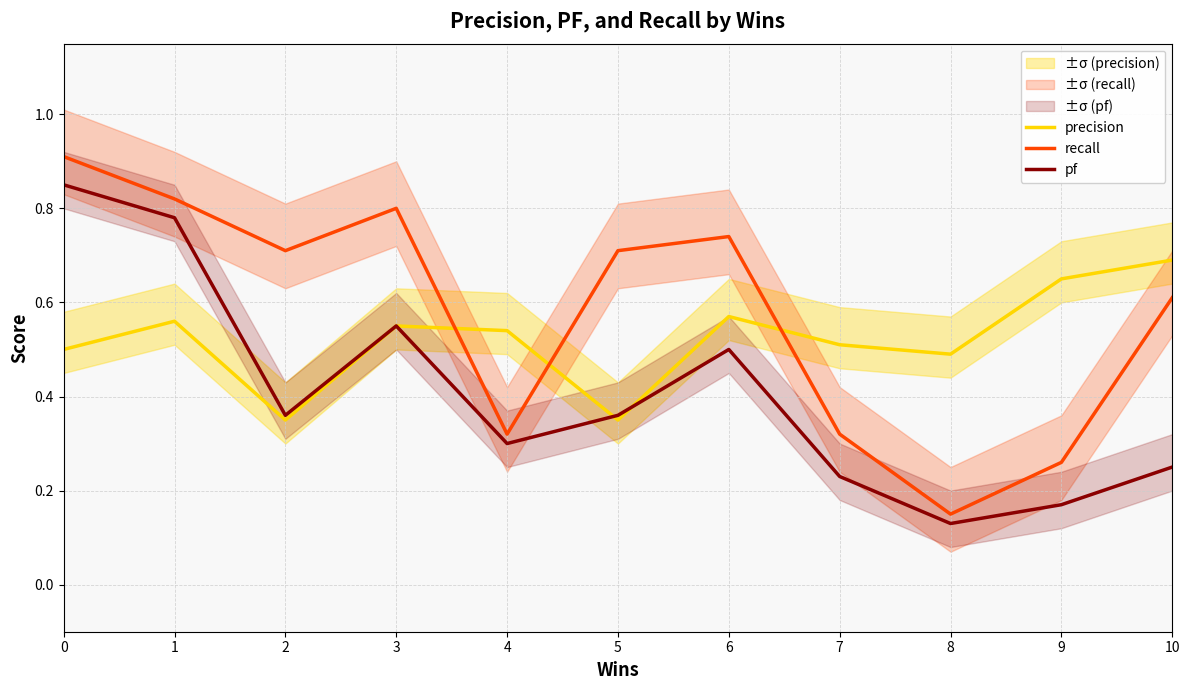

The value of pf at 8 is 0.0. True or false?

False